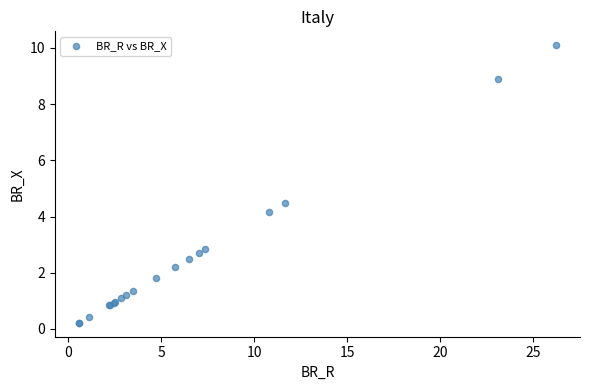

What Y value in the scatter plot is closest to 5?

4.5